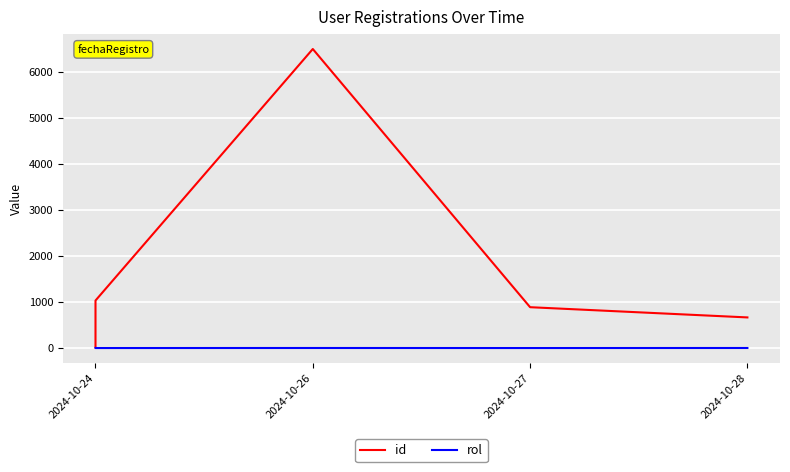

True or false: id and rol cross at least once.

False